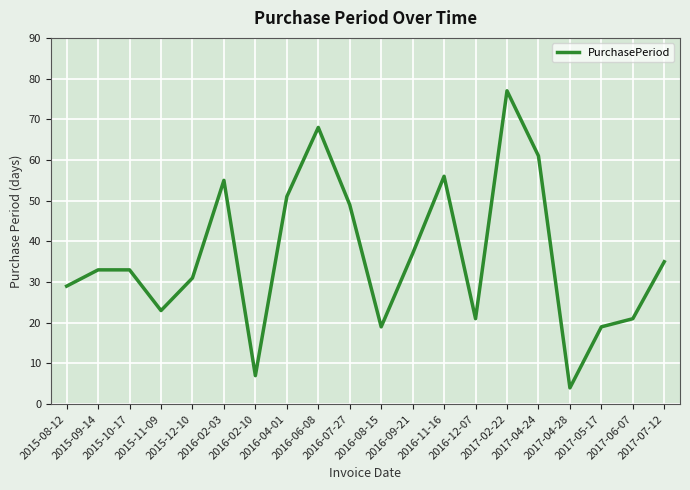

Reading left to right, transcribe all the data shown in this chart.

2015-08-12=29	2015-09-14=33	2015-10-17=33	2015-11-09=23	2015-12-10=31	2016-02-03=55	2016-02-10=7	2016-04-01=51	2016-06-08=68	2016-07-27=49	2016-08-15=19	2016-09-21=37	2016-11-16=56	2016-12-07=21	2017-02-22=77	2017-04-24=61	2017-04-28=4	2017-05-17=19	2017-06-07=21	2017-07-12=35